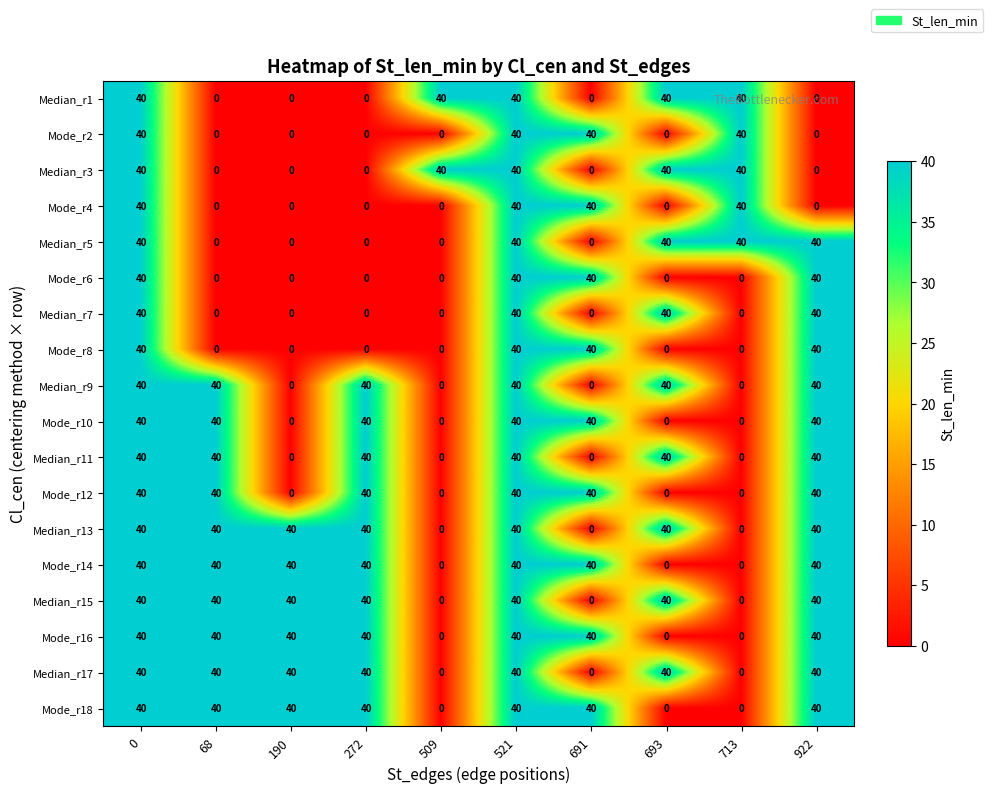

What is the spread (max minus min) of values at 190?

40